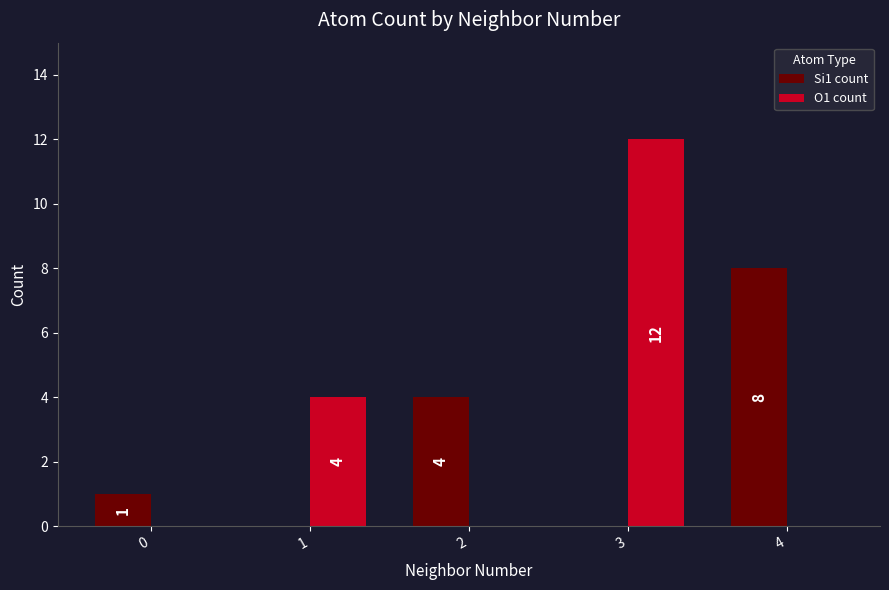

What is the total value across all series at 2?

4